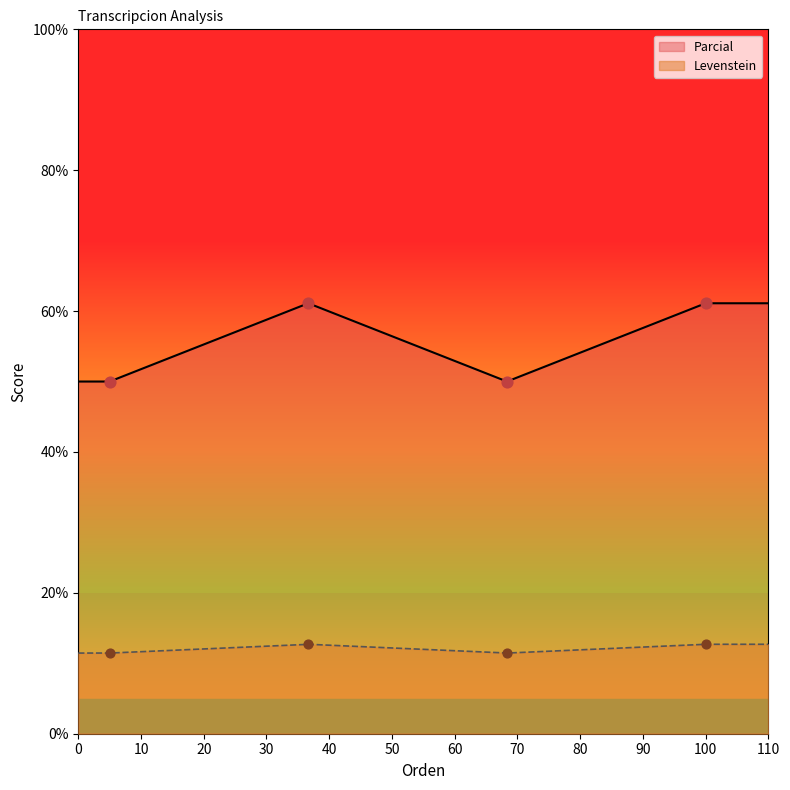

True or false: Levenstein and Parcial cross at least once.

False